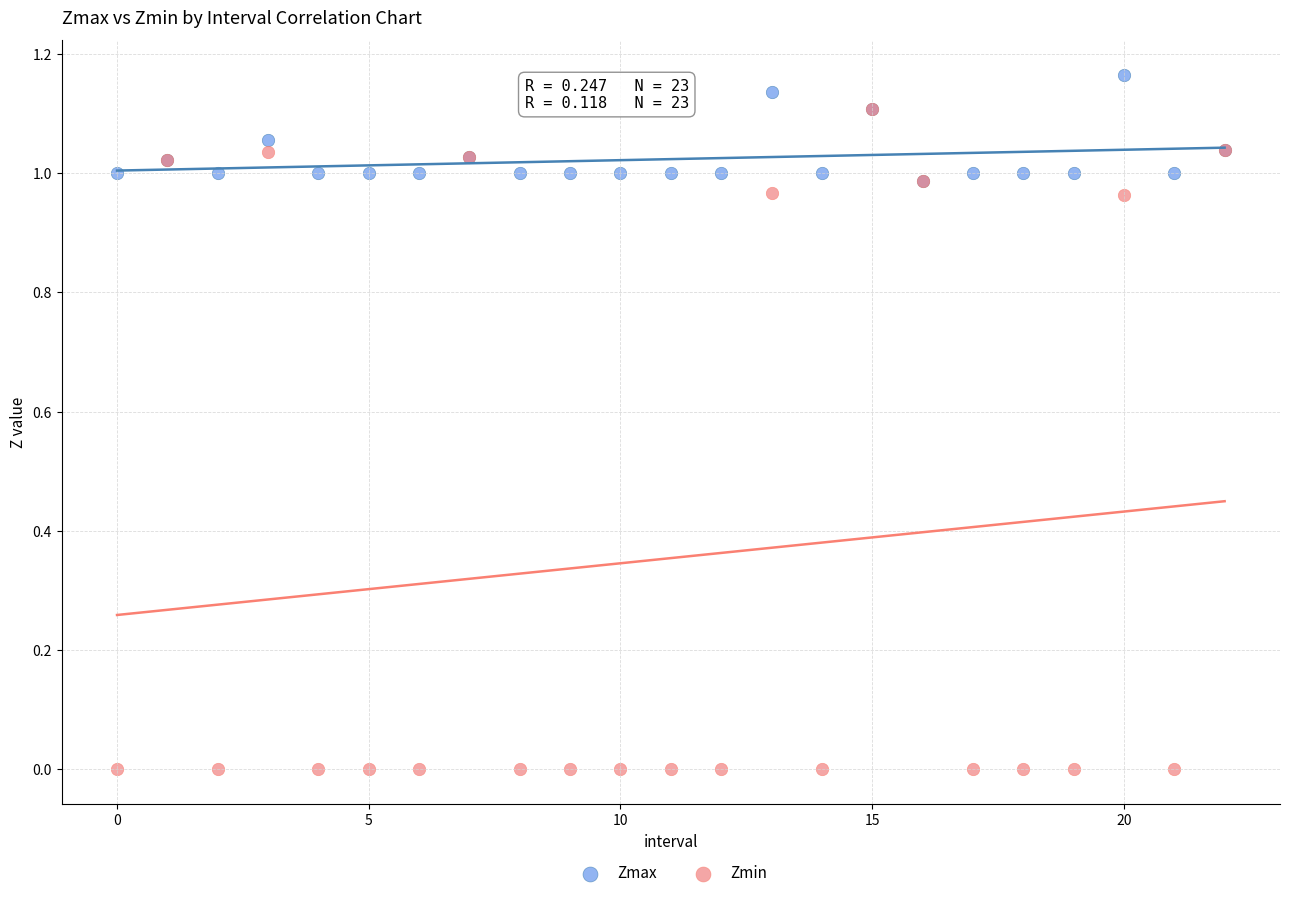

What are all the series names shown in the legend?

Zmax, Zmin